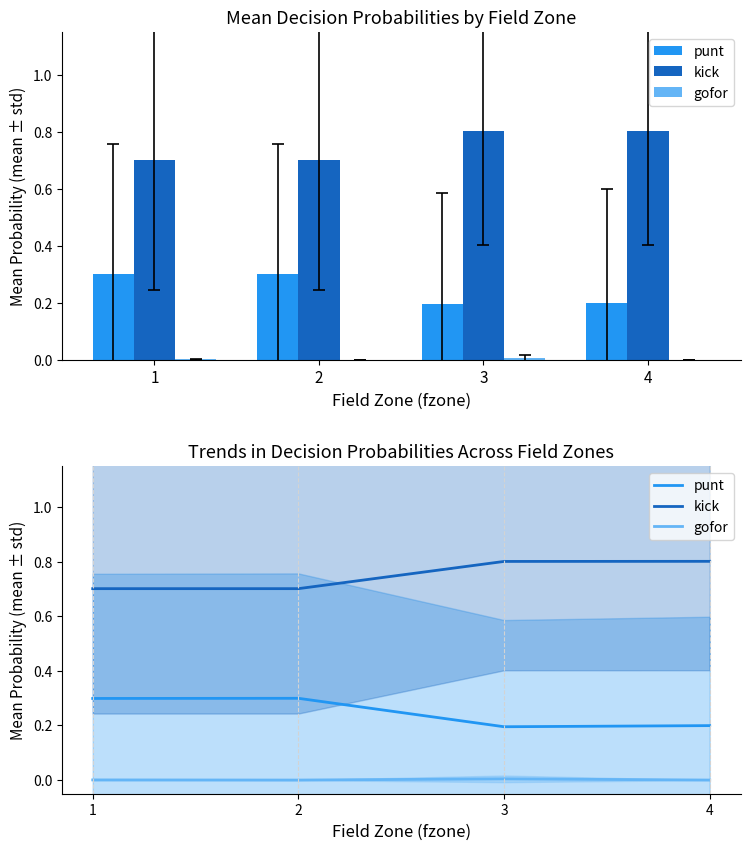

Where is gofor nearest to the value 0?

2